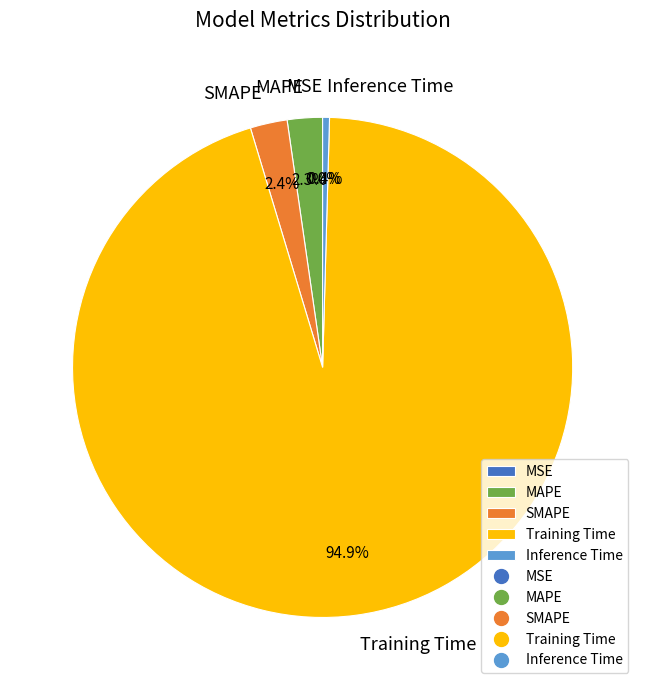

Do MAPE and SMAPE together represent more than half of the pie?

No